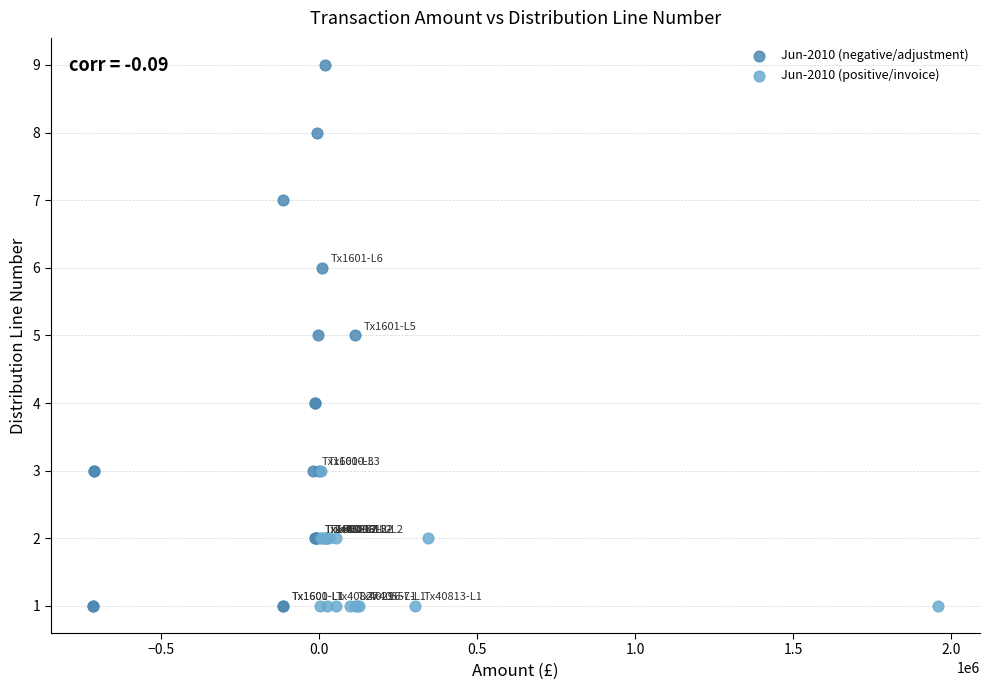

Which series has the widest spread of Y values?

Jun-2010 (negative/adjustment)